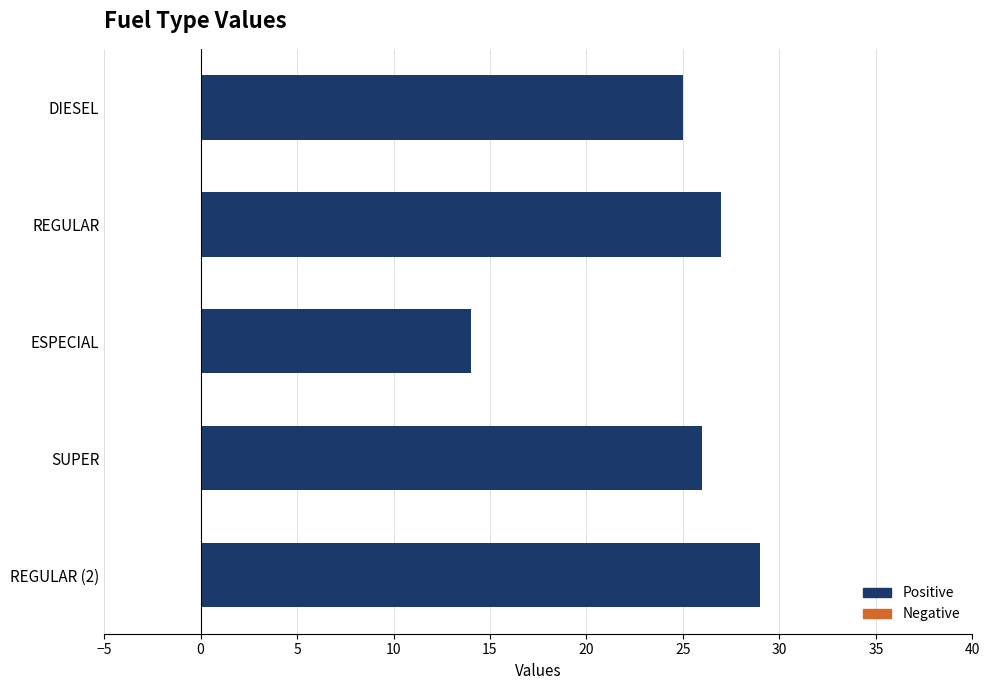

Does the chart contain any negative values?

No